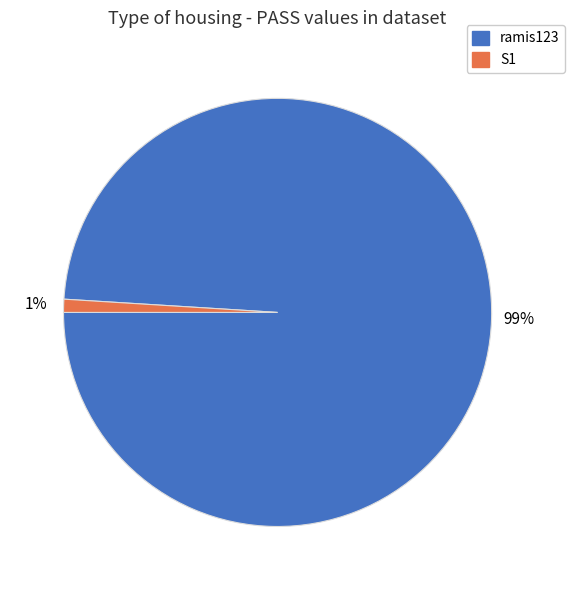

Do ramis123 and S1 together represent more than half of the pie?

Yes